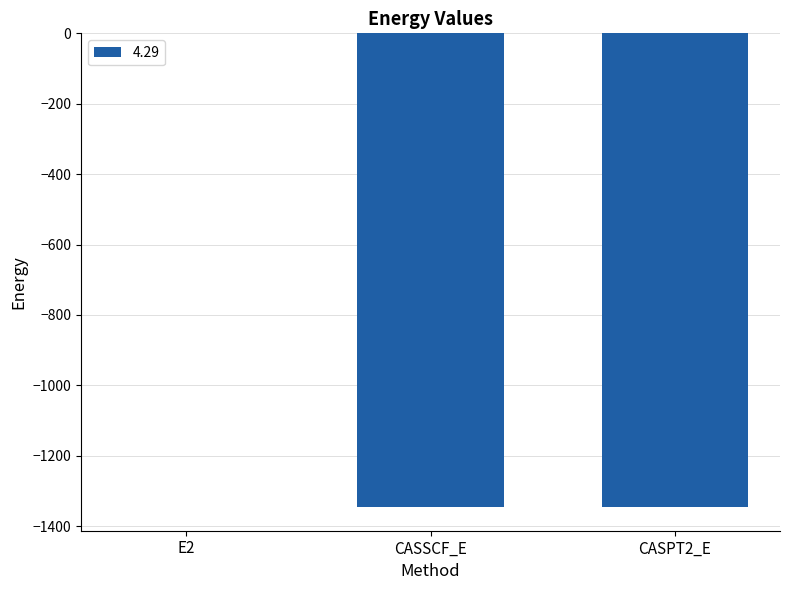

The value at CASPT2_E is -2066.6. True or false?

False